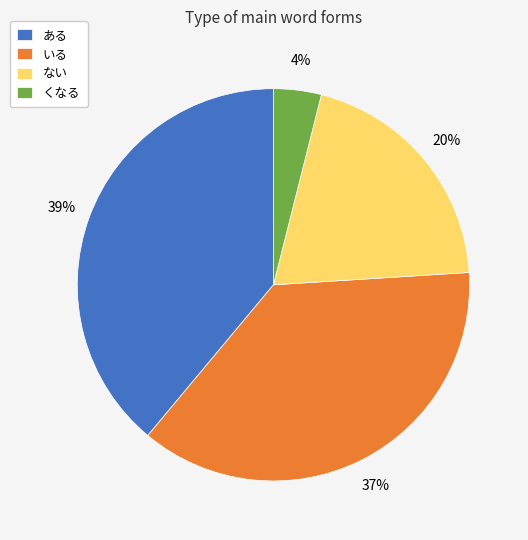

To the nearest percent, what is the combined percentage of くなる and ある?

43%